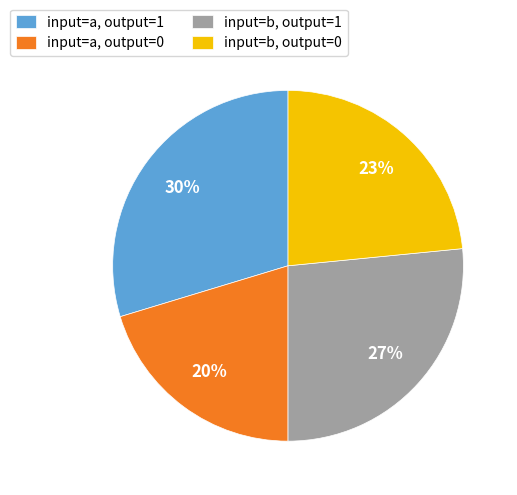

To the nearest percent, what is the average slice percentage?

25%